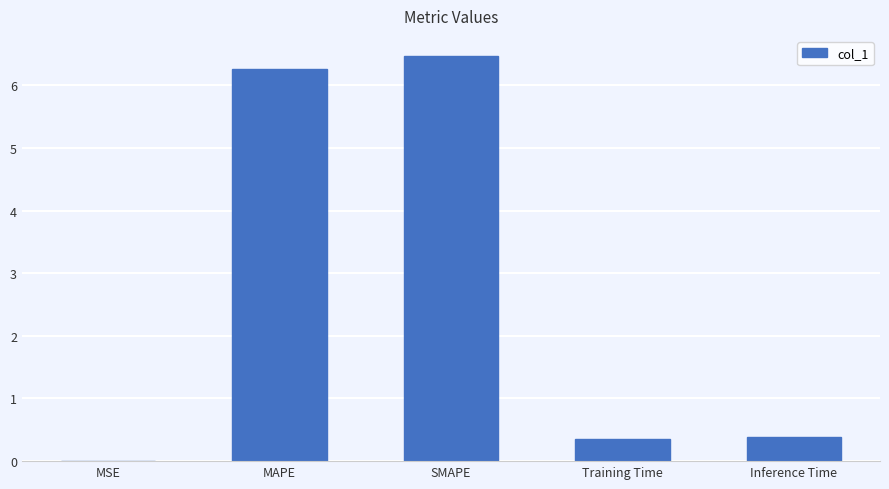

Is it true that the value at Training Time is 0.6?

False